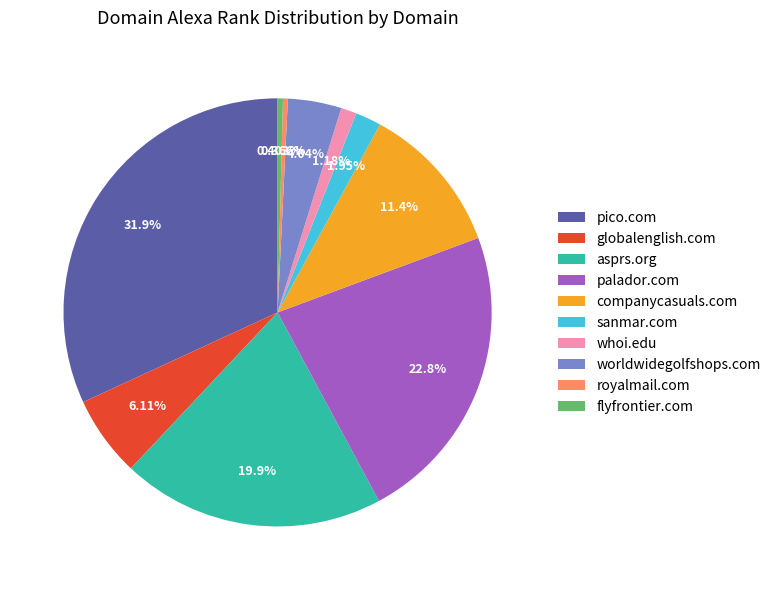

Count the number of slices in the pie.

10